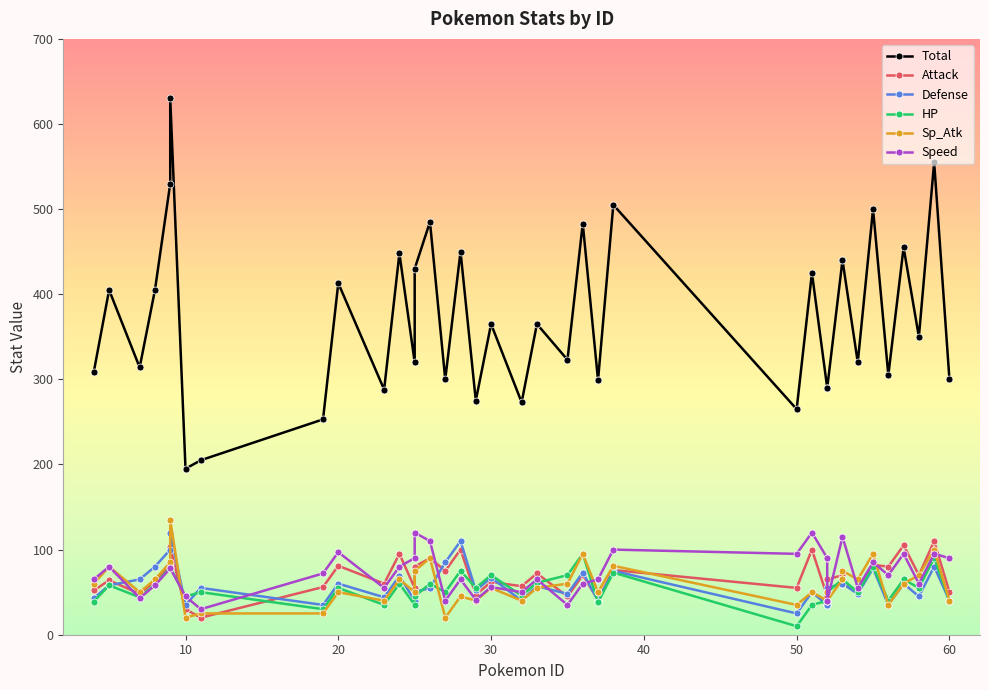

Which category has the highest value in the Defense series?

9